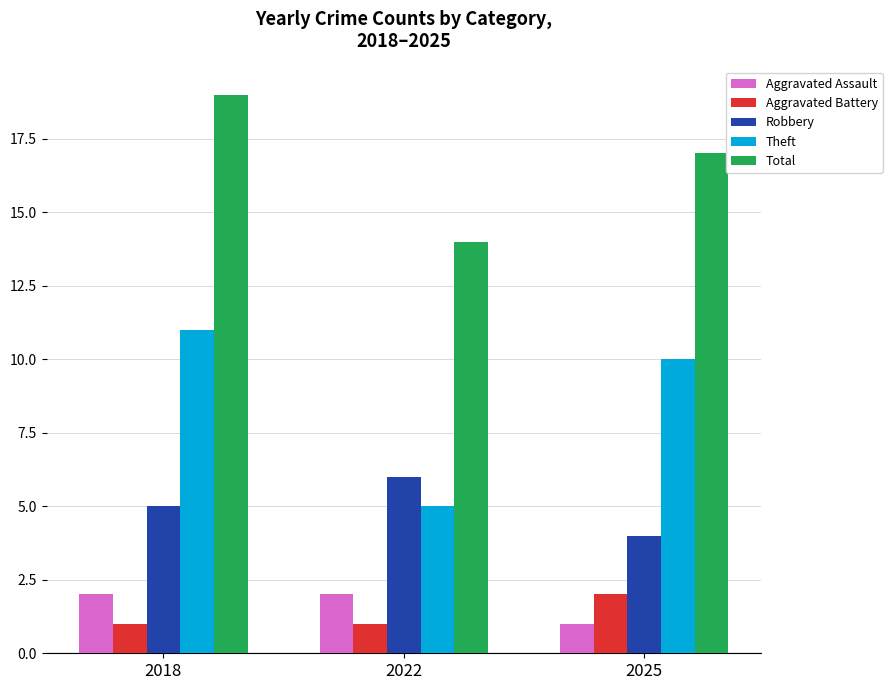

List the labels in order of Total value, largest first.

2018, 2025, 2022